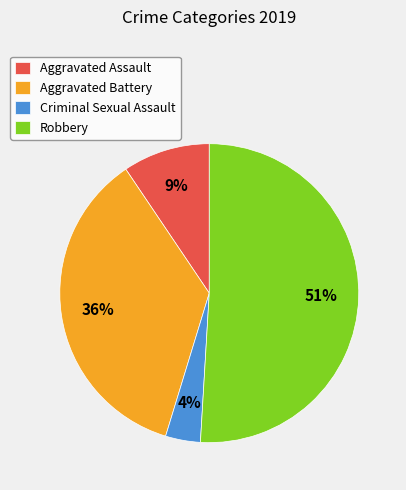

Which slice is the largest?

Robbery